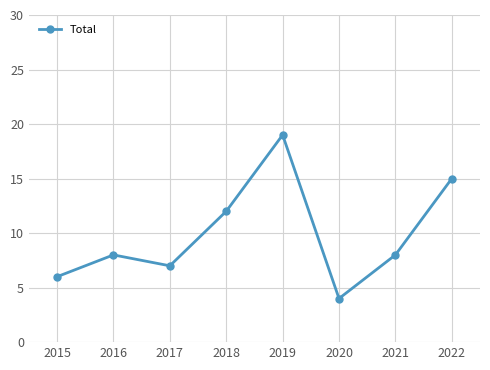

Is it true that the value at 2020 is 6?

False